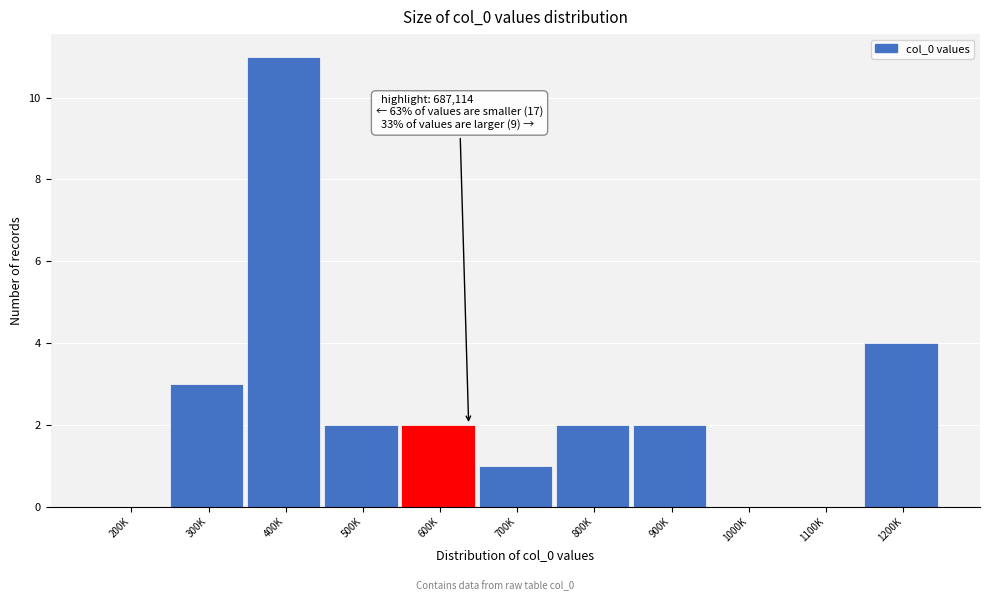

Reading right to left, transcribe all the data shown in this chart.

1200K=4	1100K=0	1000K=0	900K=2	800K=2	700K=1	600K=2	500K=2	400K=11	300K=3	200K=0